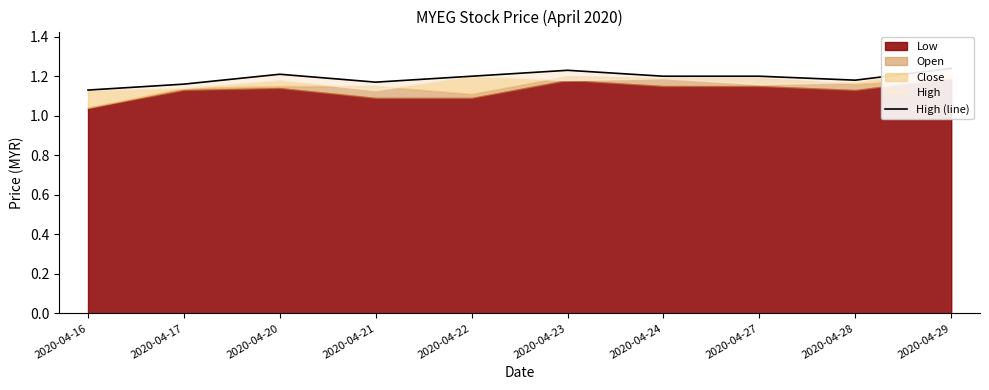

What is the greatest value displayed?

1.2